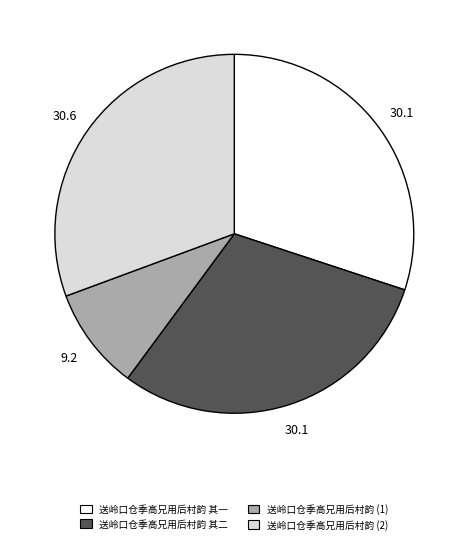

Is it true that 送岭口仓季高兄用后村韵 其一 is 35% of the pie?

False